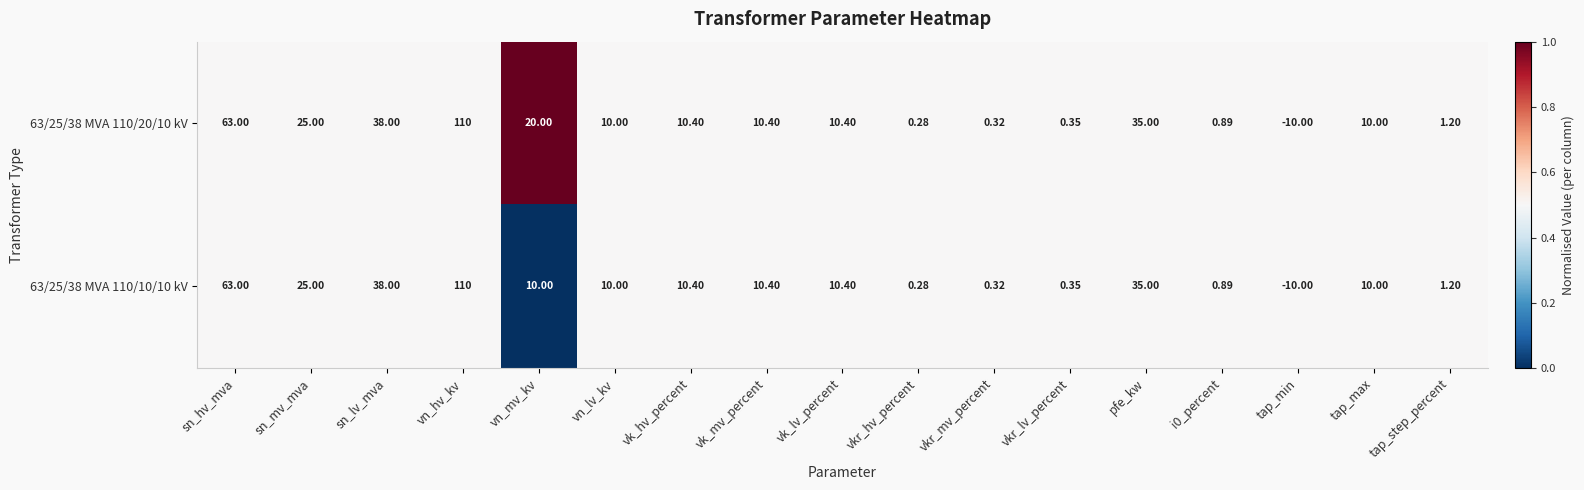

List the series in order of their overall mean, lowest first.

63/25/38 MVA 110/10/10 kV, 63/25/38 MVA 110/20/10 kV